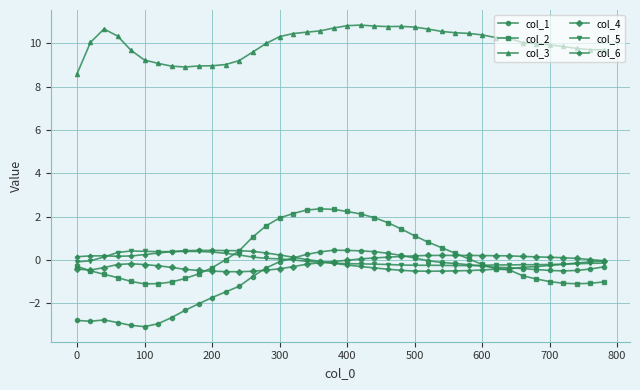

Which series has the largest total across all categories?

col_3